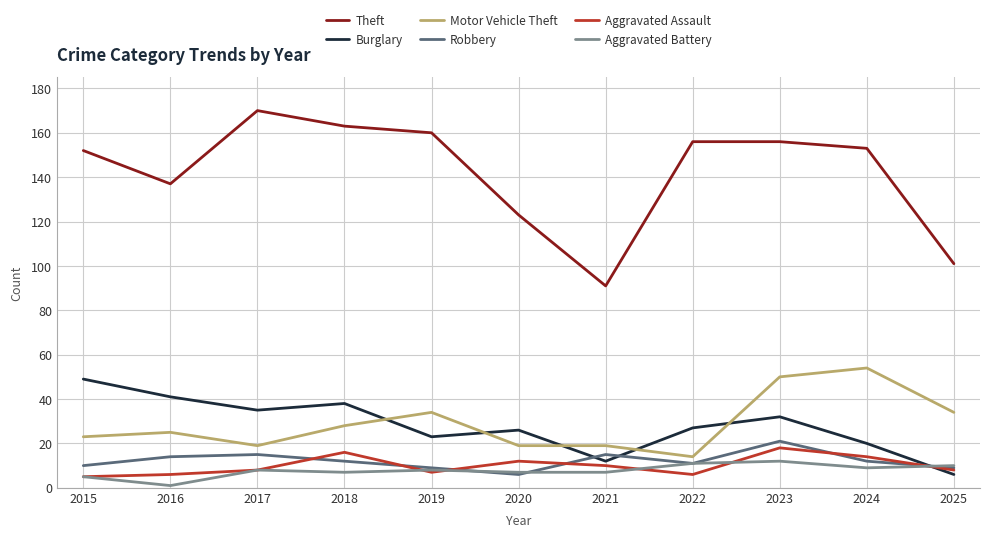

True or false: Motor Vehicle Theft has more than 0 points higher than both neighbors.

True